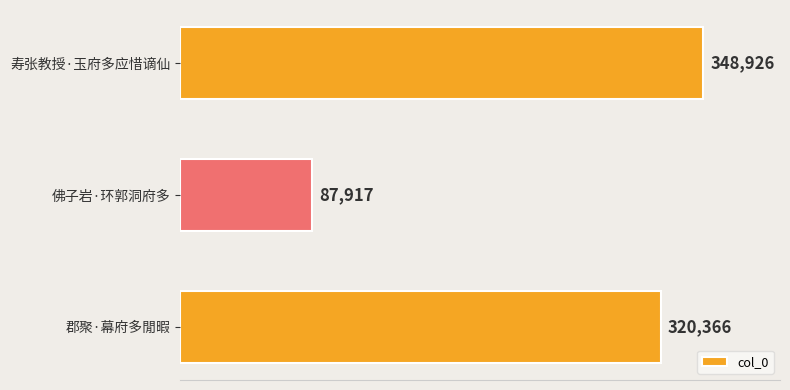

Reading top to bottom, extract all data points from this chart.

348926	87917	320366